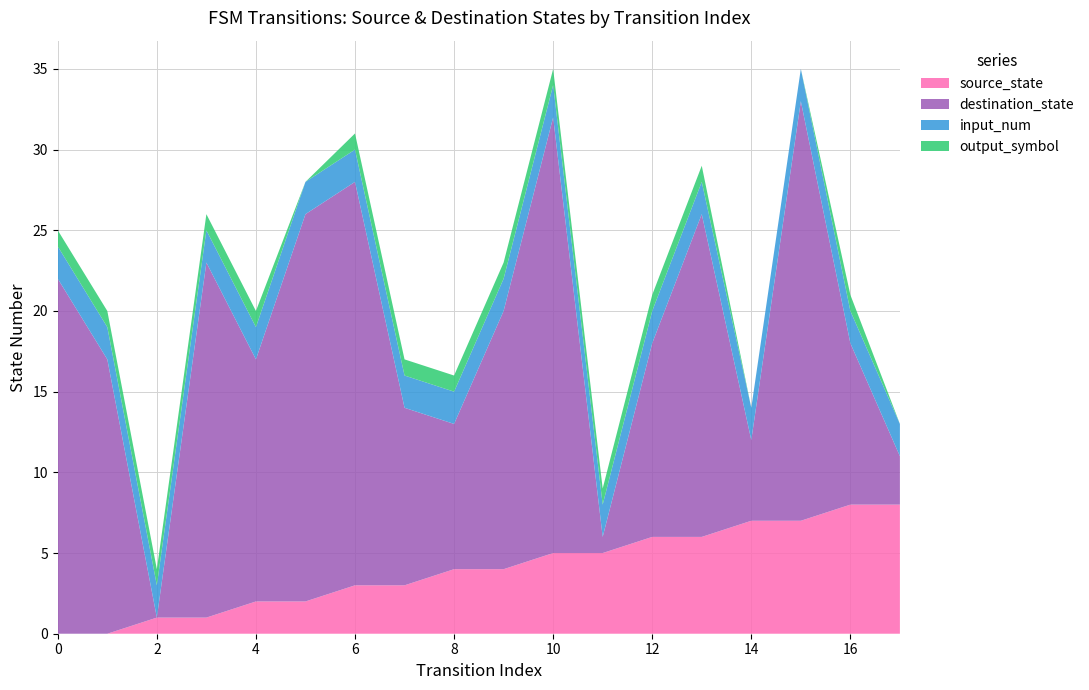

Reading left to right, list all the values displayed in this chart.

source_state: 0=0	1=0	2=1	3=1	4=2	5=2	6=3	7=3	8=4	9=4	10=5	11=5	12=6	13=6	14=7	15=7	16=8	17=8
destination_state: 0=22	1=17	2=0	3=22	4=15	5=24	6=25	7=11	8=9	9=16	10=27	11=1	12=12	13=20	14=5	15=26	16=10	17=3
input_num: 0=2	1=2	2=2	3=2	4=2	5=2	6=2	7=2	8=2	9=2	10=2	11=2	12=2	13=2	14=2	15=2	16=2	17=2
output_symbol: 0=1	1=1	2=1	3=1	4=1	5=0	6=1	7=1	8=1	9=1	10=1	11=1	12=1	13=1	14=0	15=0	16=1	17=0